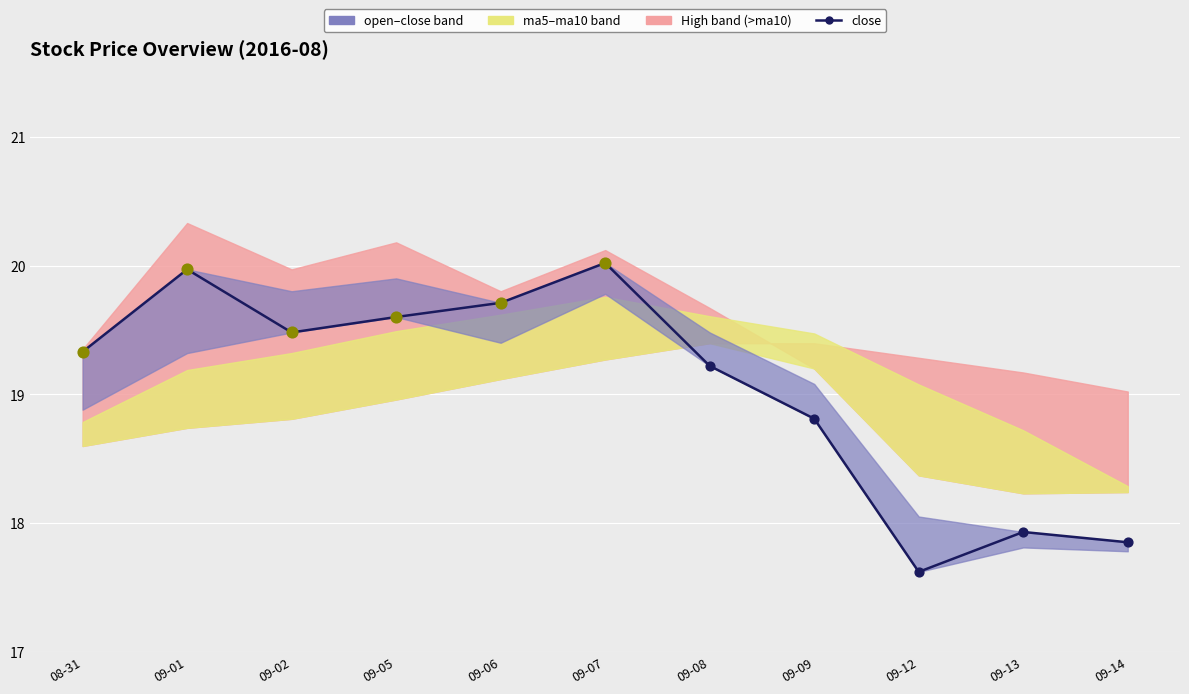

What is the ratio of the value at 09-05 to the value at 09-07?

1.0